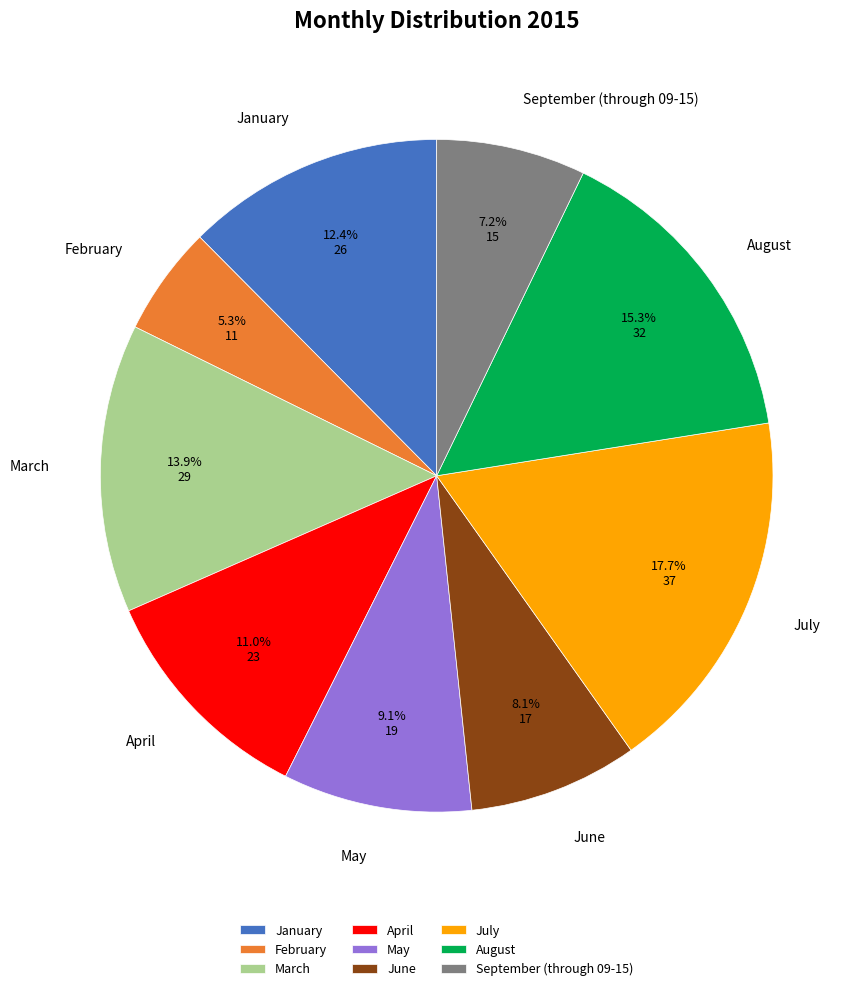

Count the number of slices in the pie.

9